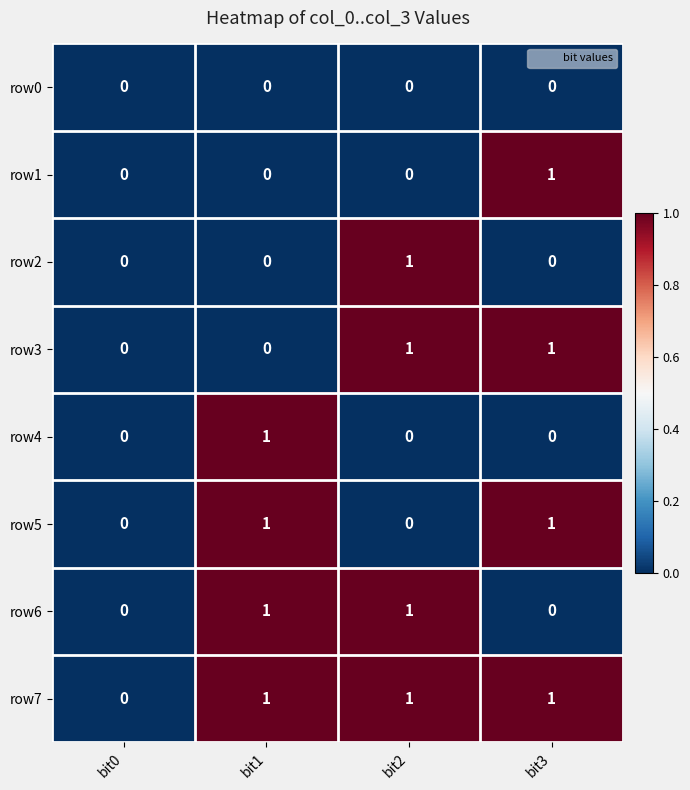

The value of row5 at bit1 is 1. True or false?

True